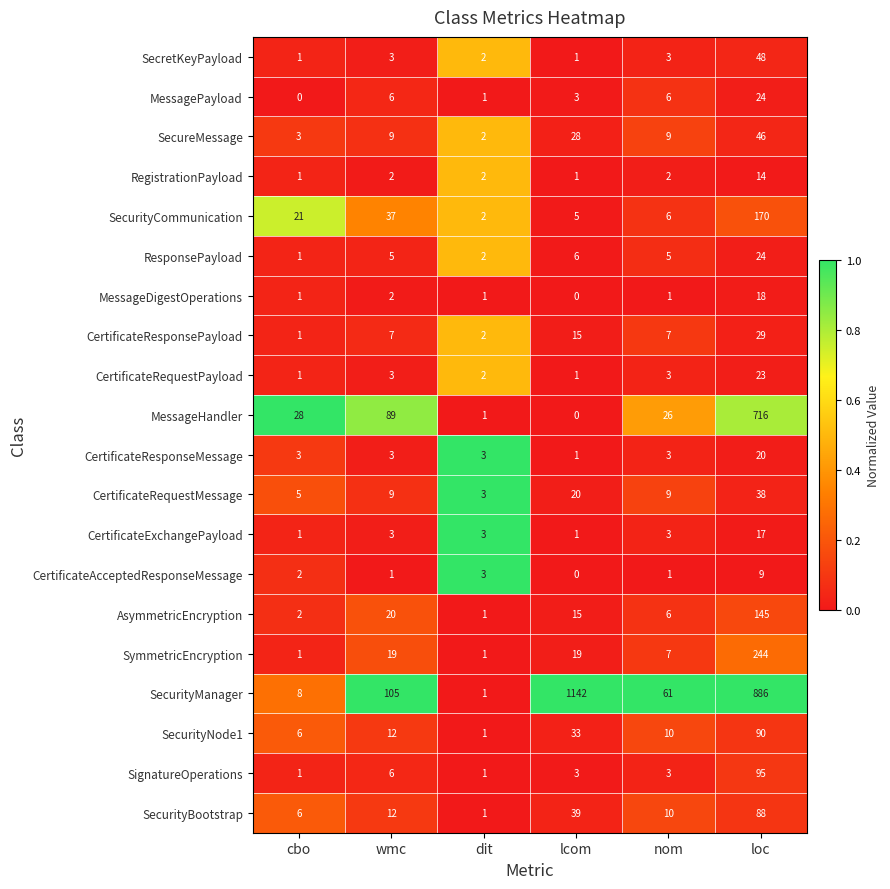

Where is SecurityBootstrap nearest to the value 44?

lcom